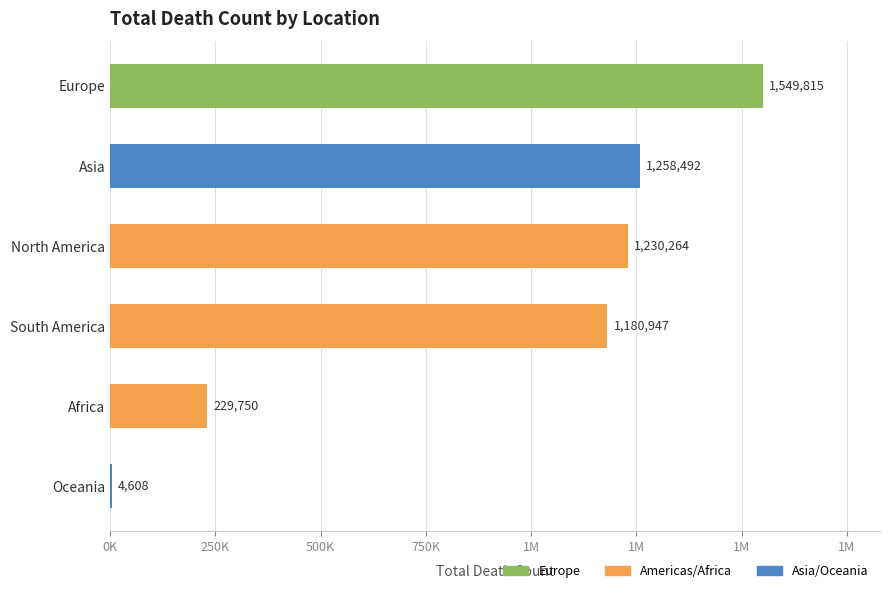

Between Asia and Africa, which is larger?

Asia